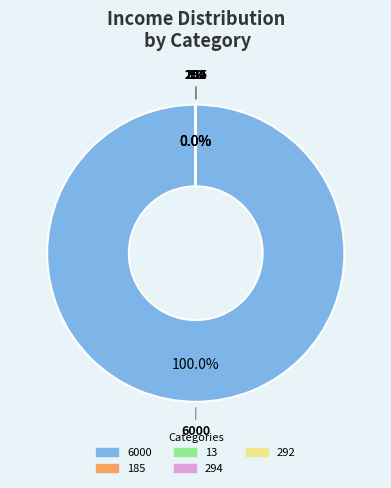

Is it true that 292 is 11% of the pie?

False